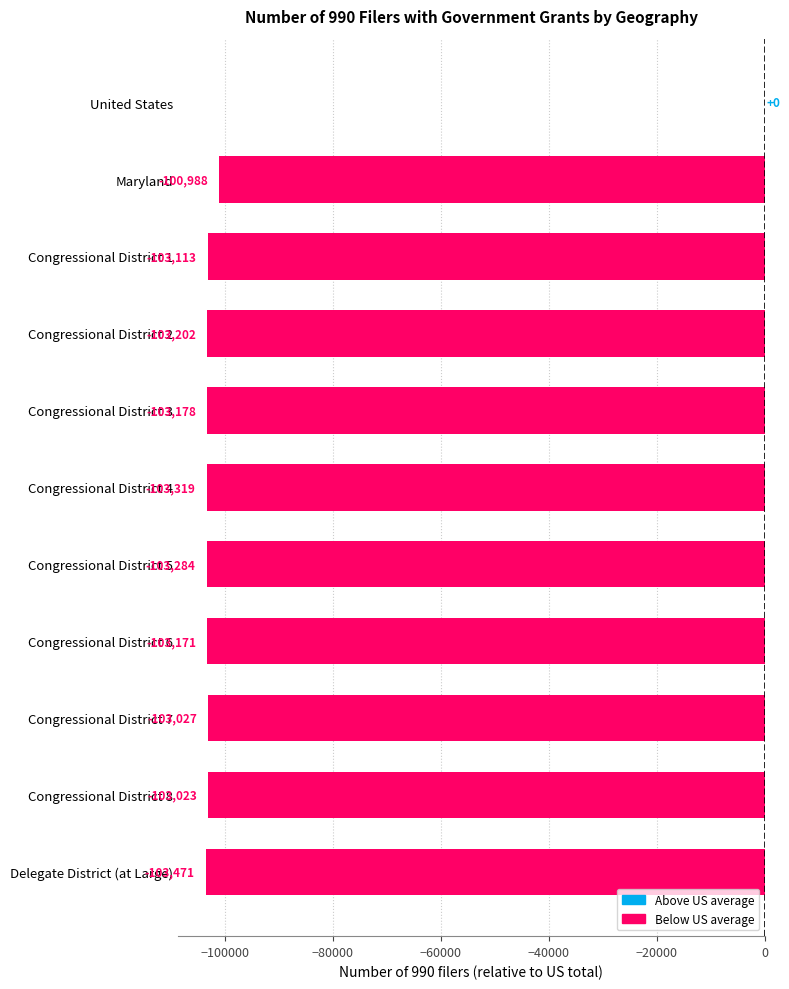

Reading top to bottom, what are all the values shown in this chart?

United States=0	Maryland=-100988	Congressional District 1=-103113	Congressional District 2=-103202	Congressional District 3=-103178	Congressional District 4=-103319	Congressional District 5=-103284	Congressional District 6=-103171	Congressional District 7=-103027	Congressional District 8=-103023	Delegate District (at Large)=-103471